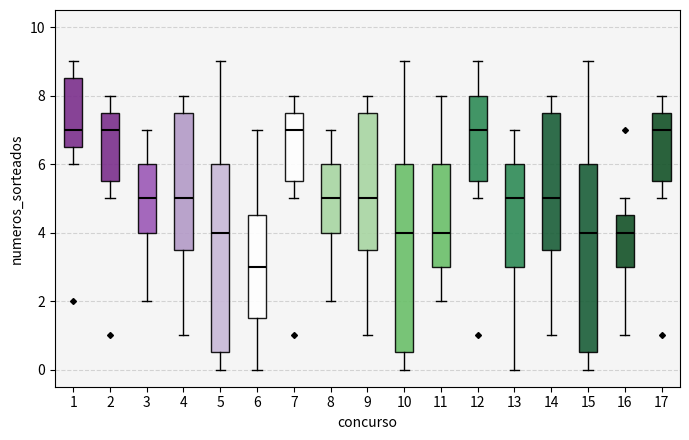

Where does the lower whisker of the box at x = 14 end on the y-axis? The values are not printed on the chart, so give them approximately, as read against the axis.

1.0